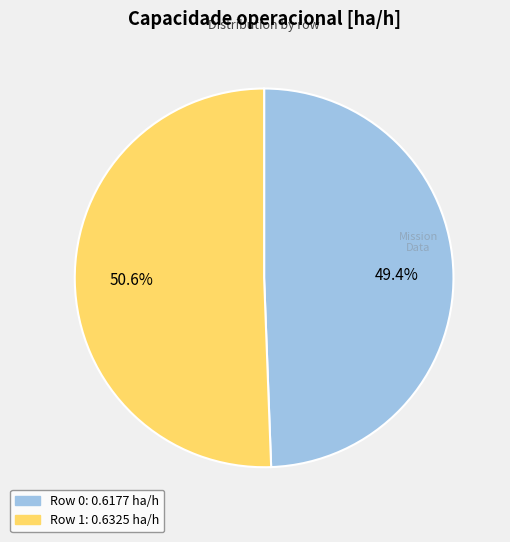

Which category has the smallest portion of the pie?

Row 0